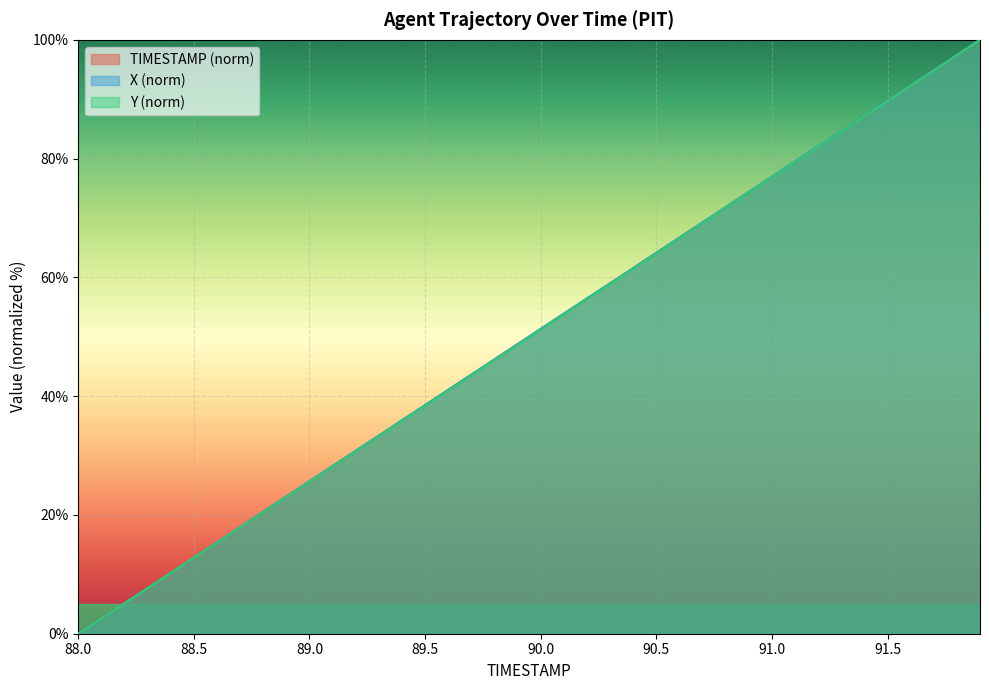

True or false: TIMESTAMP has a value of 36.6 at 88.9.

False